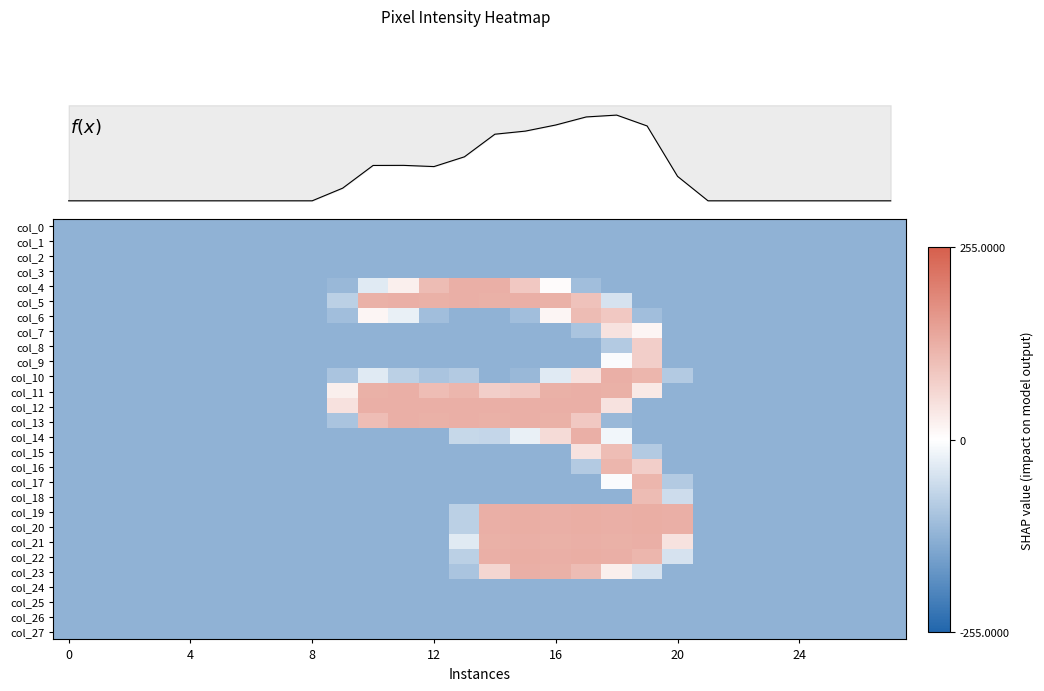

What is the lowest value of the col_9 series?

-127